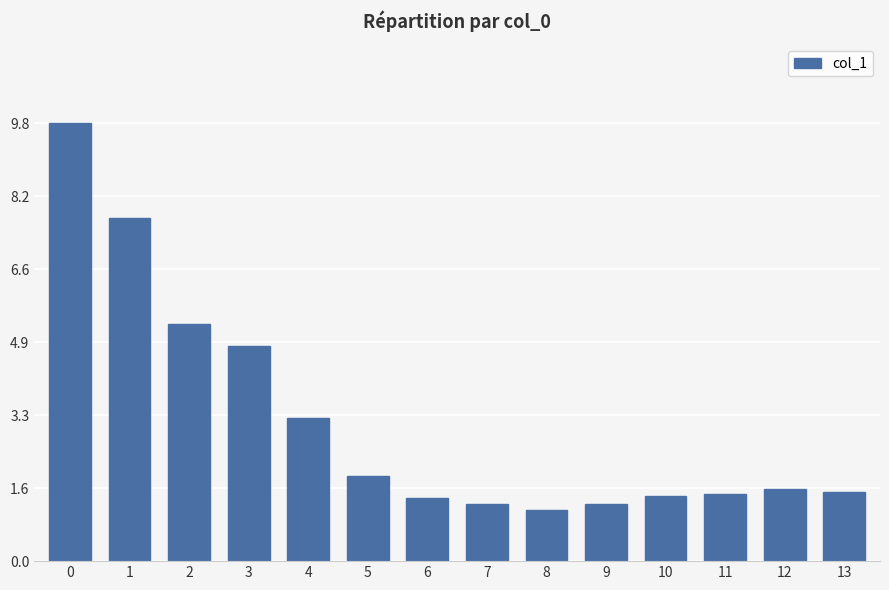

What is the value of the 11th bar from the left?

1.5